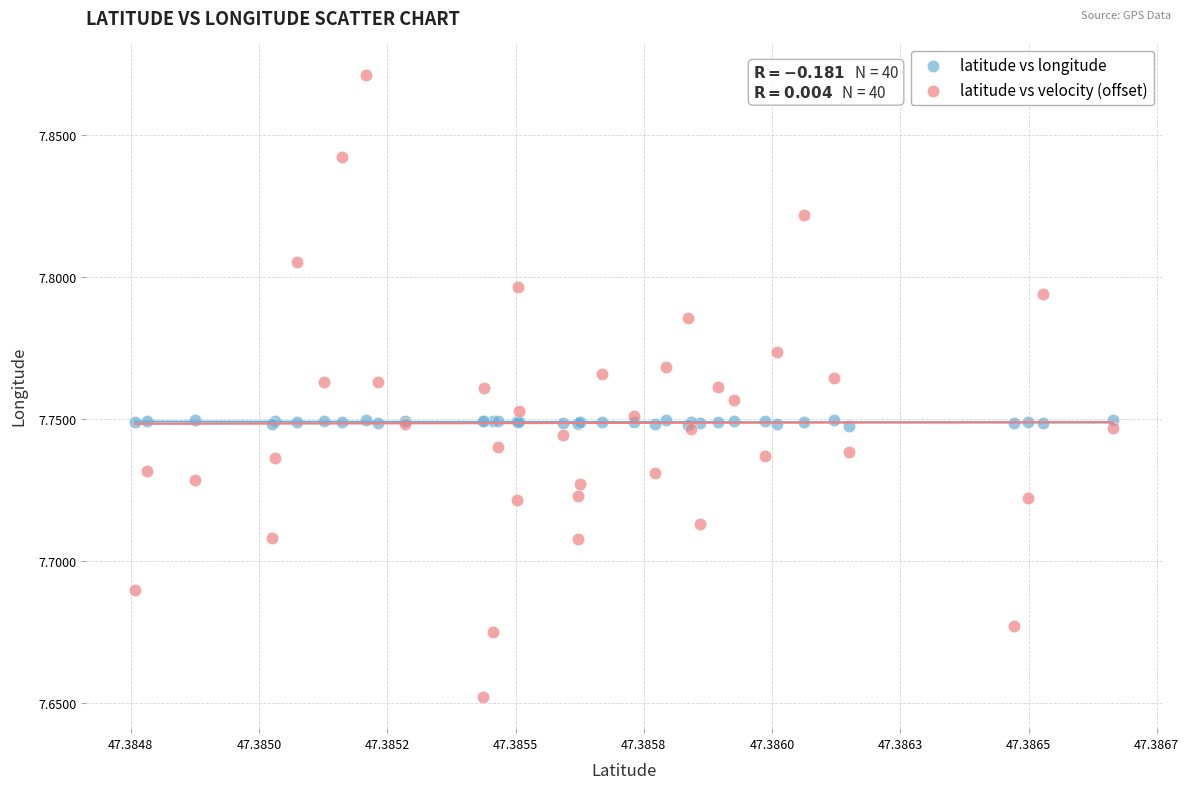

Which series reaches the minimum Y coordinate?

latitude vs velocity (offset)